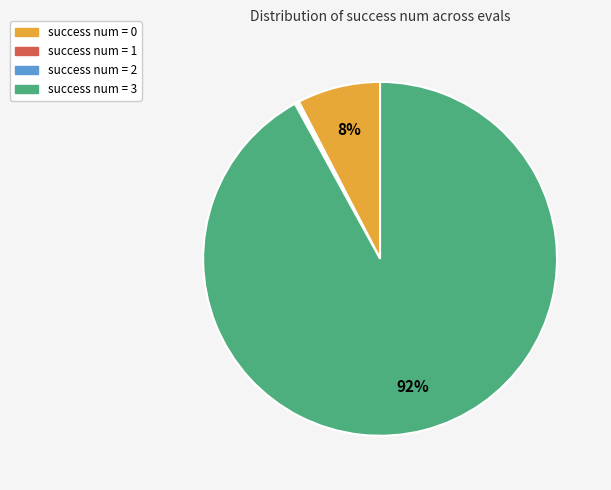

To the nearest percent, what is the difference between the largest and smallest slice percentages?

92%